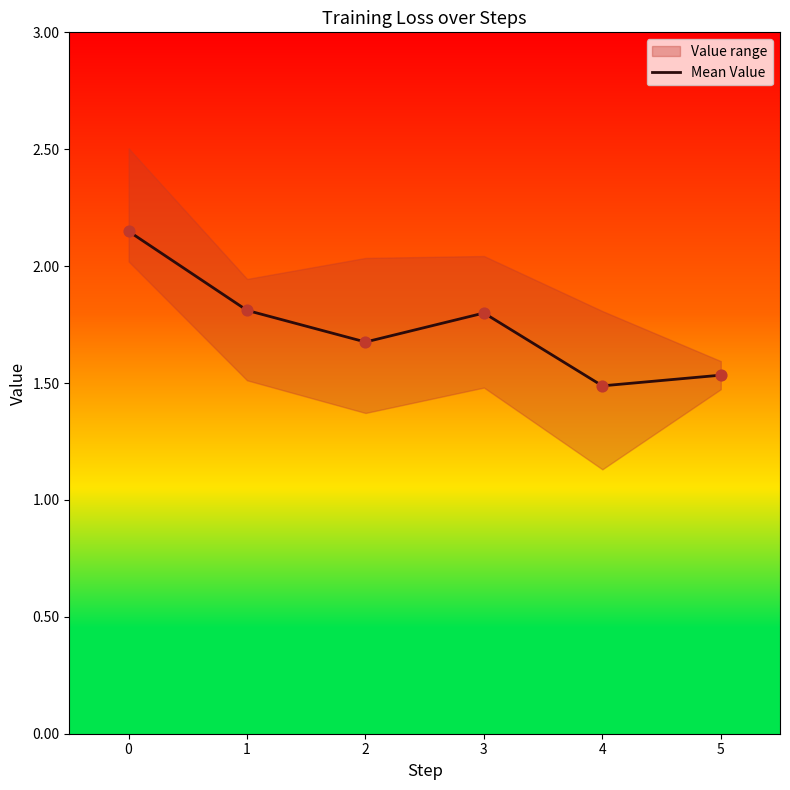

What is the ratio of the value at 0 to the value at 2?

1.3